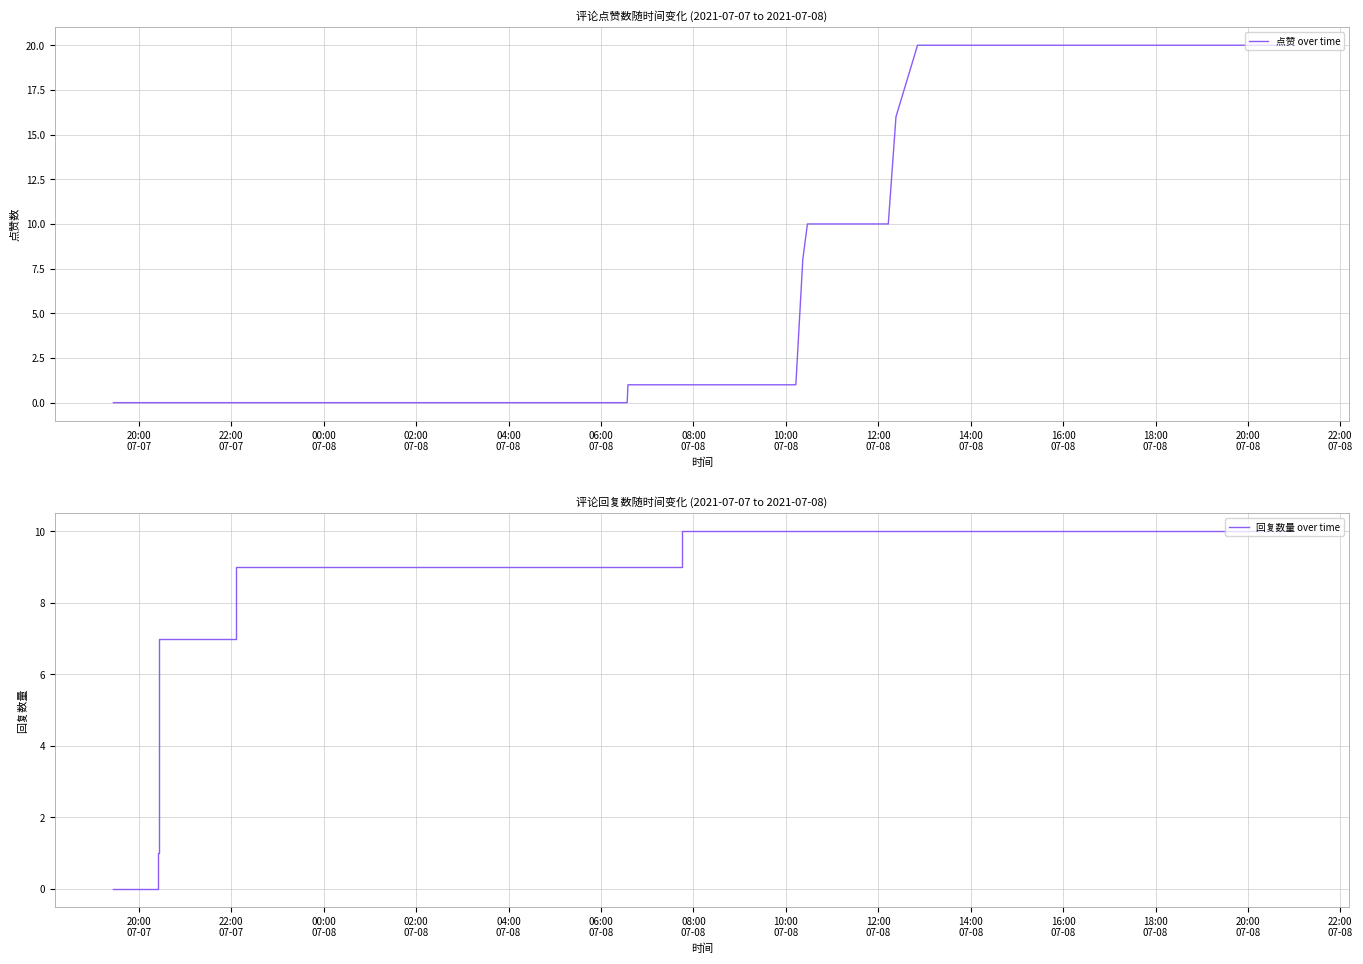

The 回复数量 over time series shows 13 at 23. True or false?

False